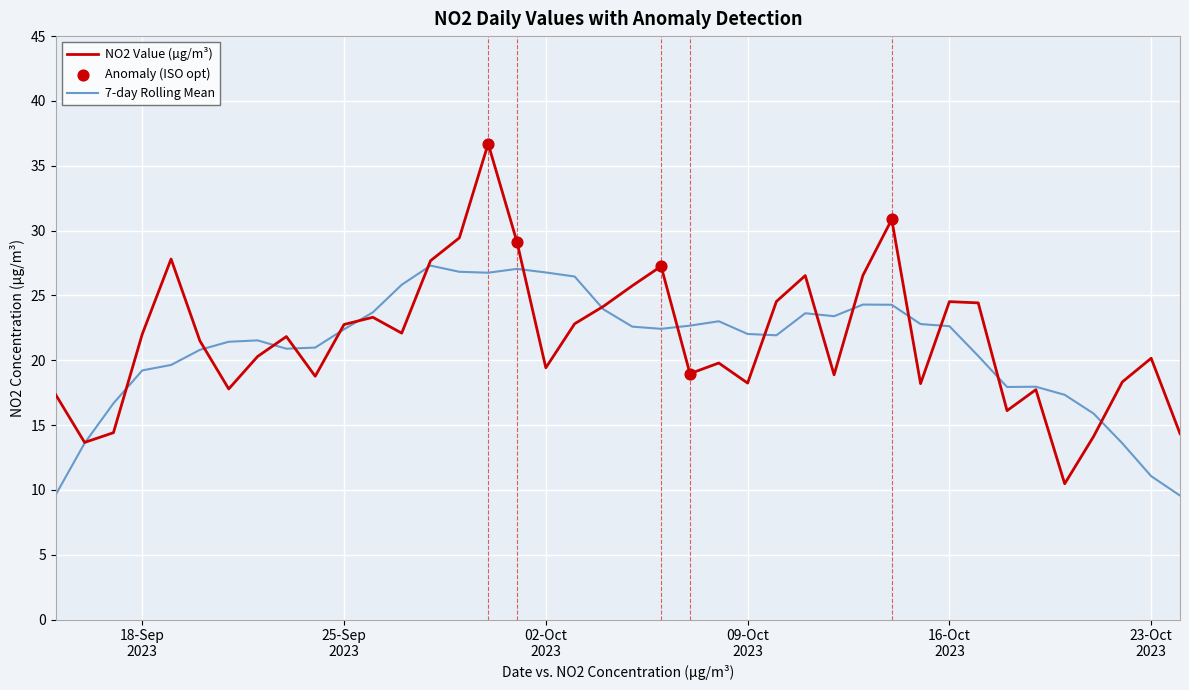

Which series has the largest range (max minus min)?

NO2 Value (µg/m³)